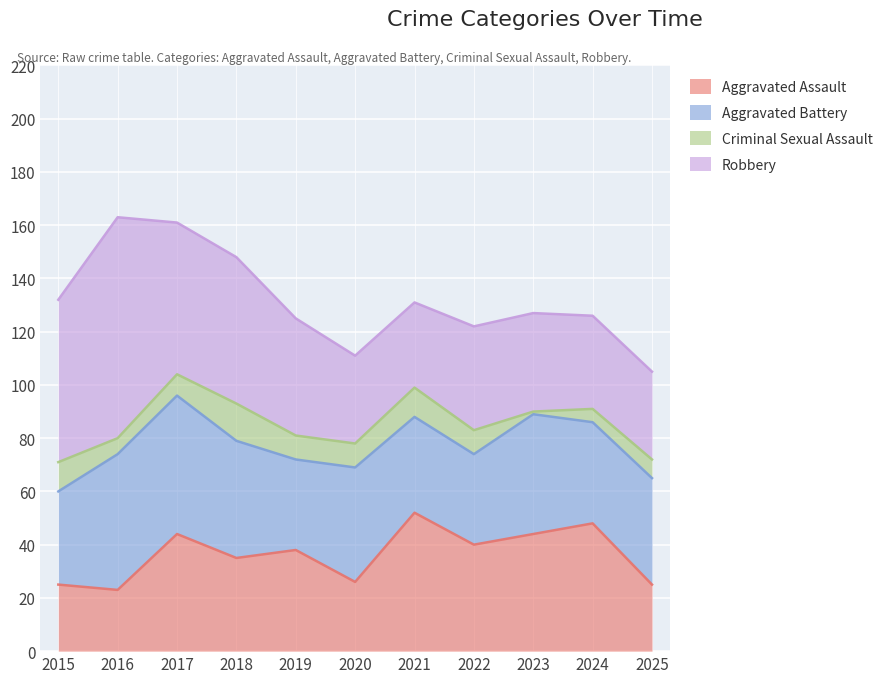

Count the number of data series in this chart.

4